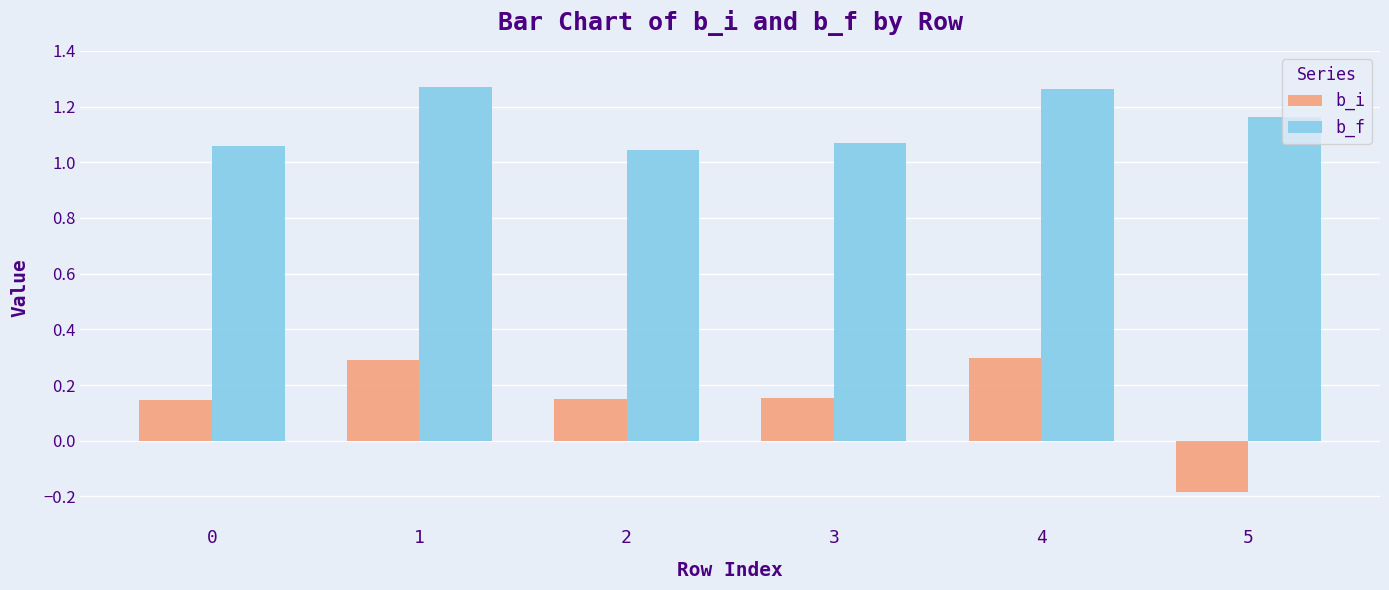

What is the difference between the second highest and minimum values in the b_i series?

0.5